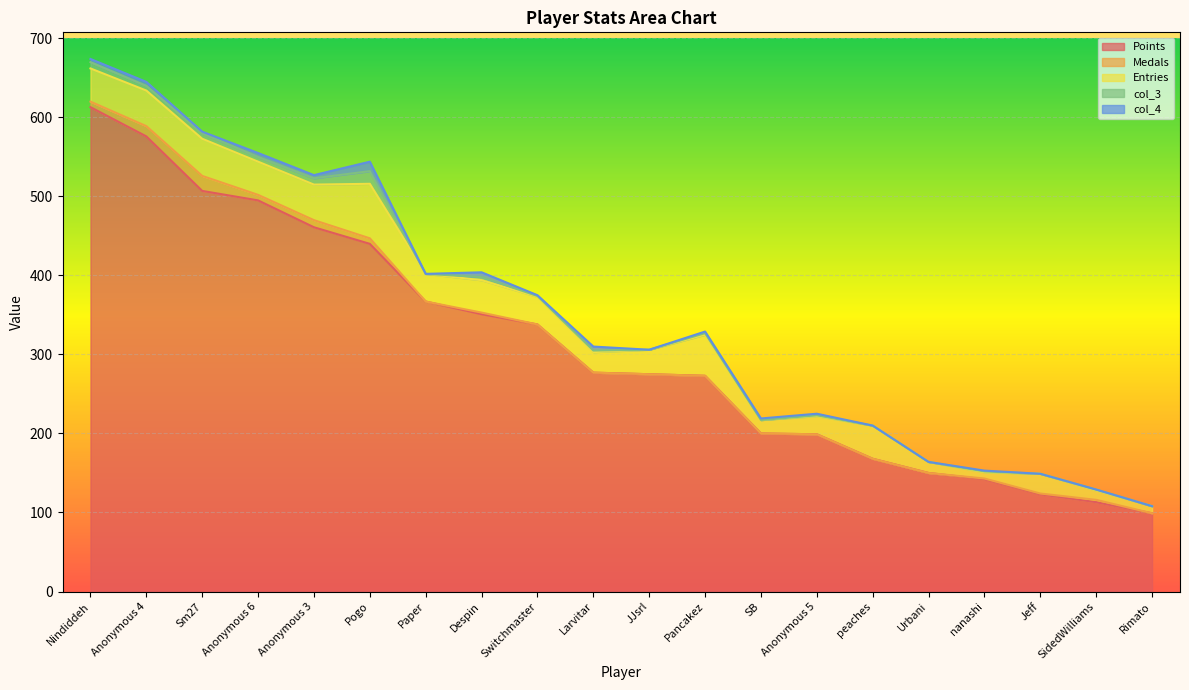

The value of Entries at Anonymous 5 is 23. True or false?

True